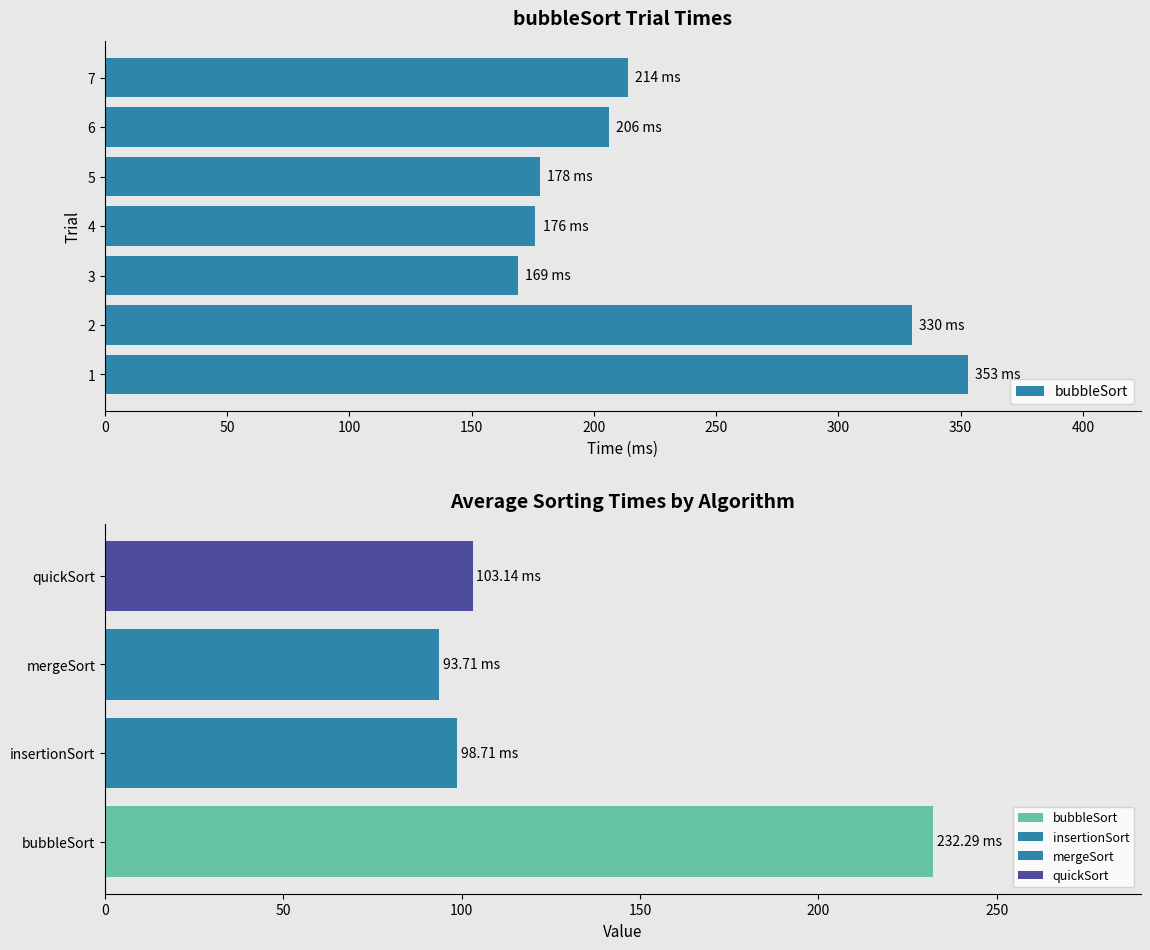

Are the bars horizontal?

Yes